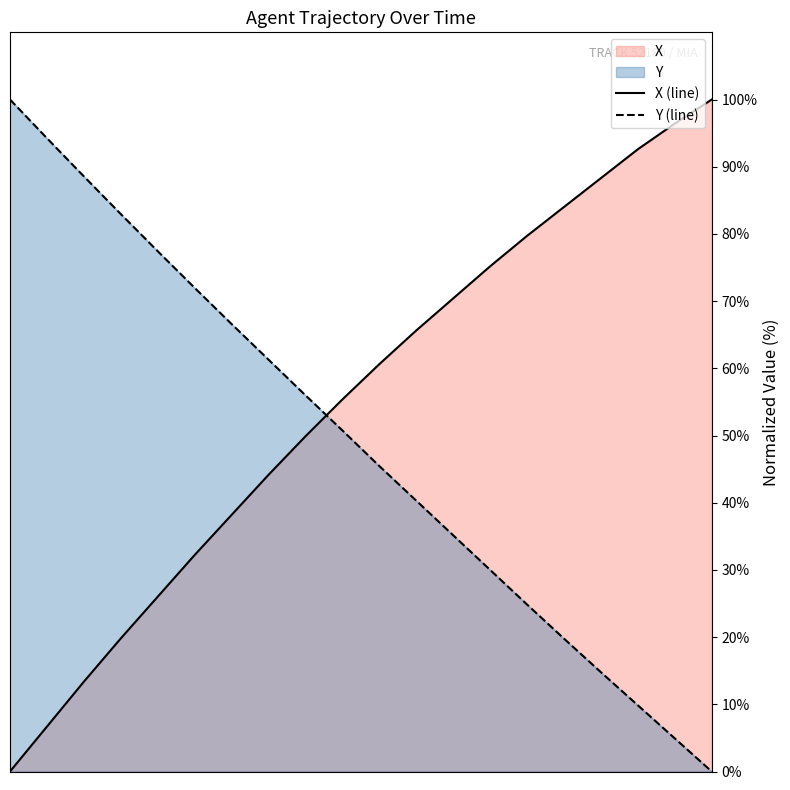

Which series has the largest total across all categories?

X (line)